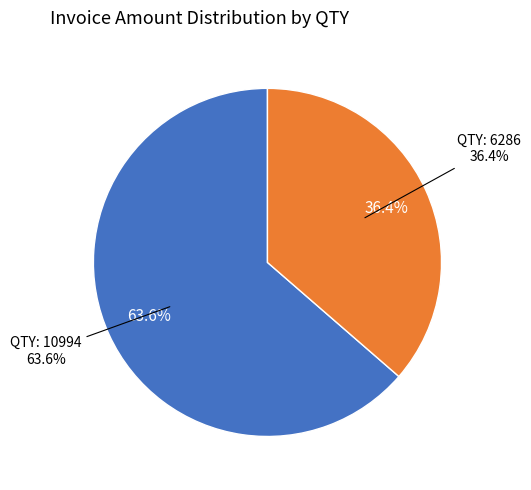

Does any single category account for the majority?

Yes